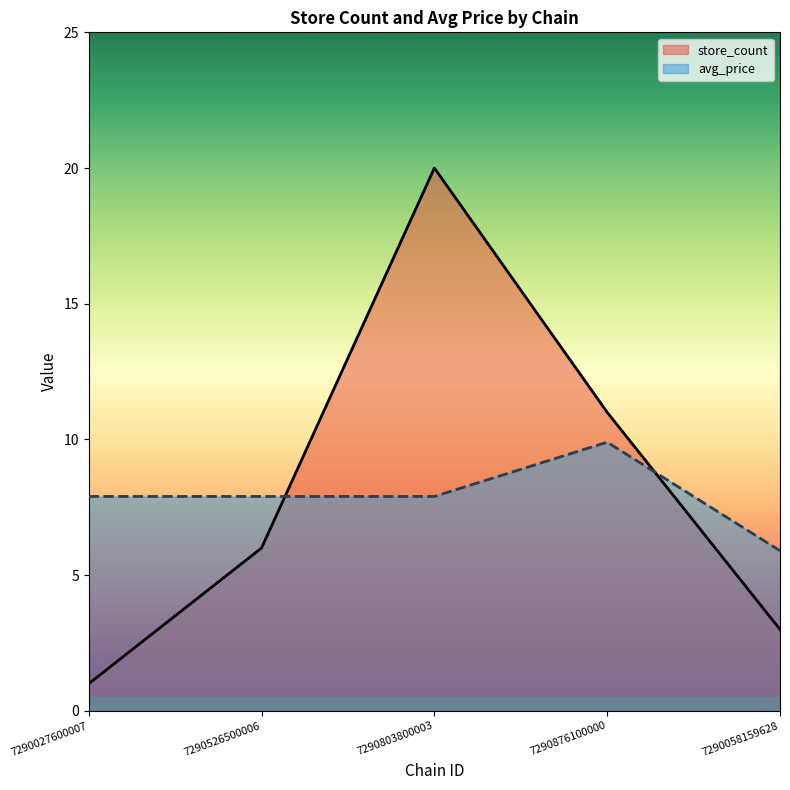

What is the label of the 5th point from the left?

7290058159628